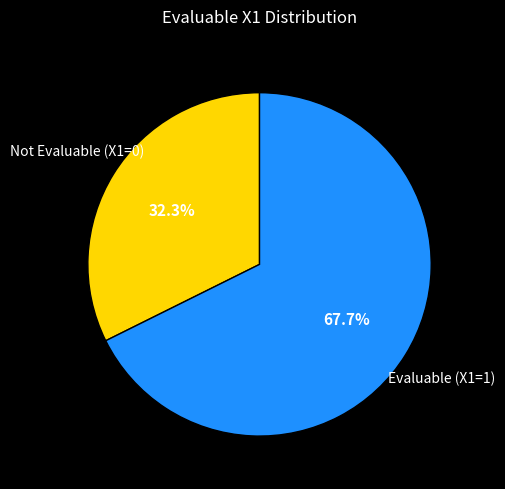

Which category has the biggest portion of the pie?

Evaluable (X1=1)